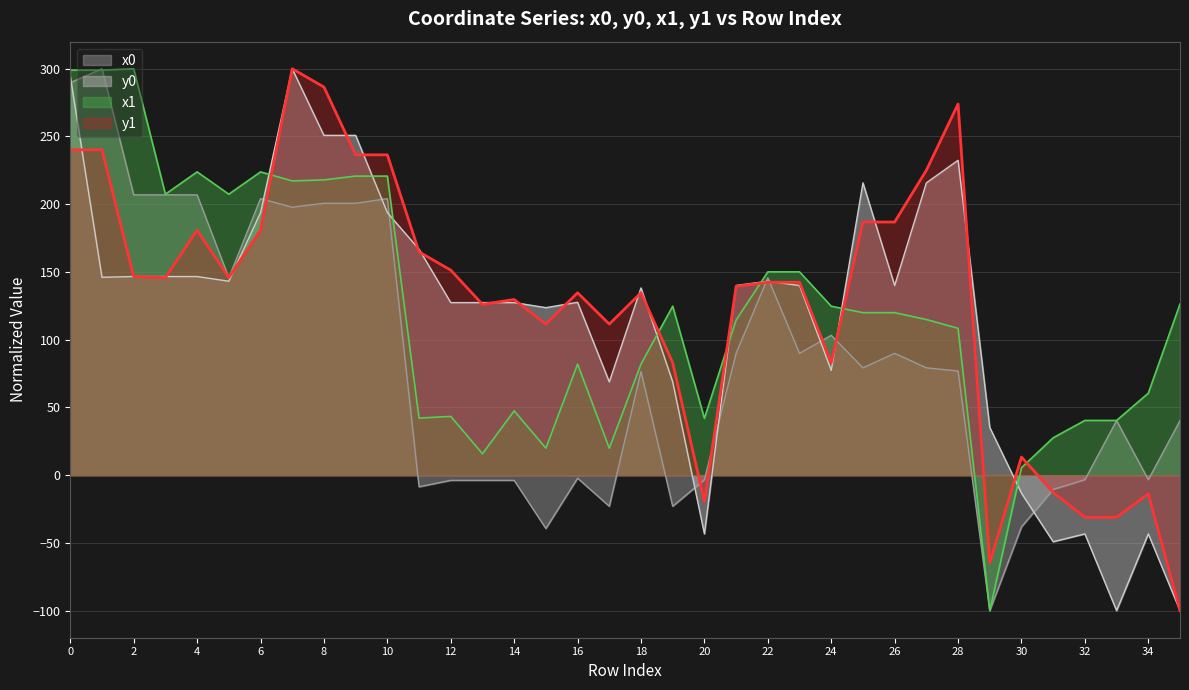

Does the chart have visible grid lines?

Yes